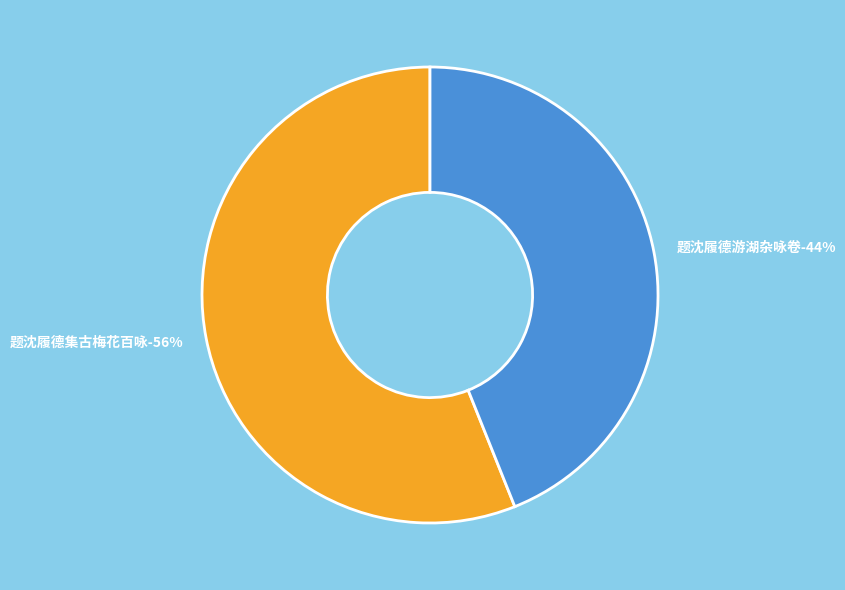

Rank the categories by value from lowest to highest.

题沈履德游湖杂咏卷, 题沈履德集古梅花百咏